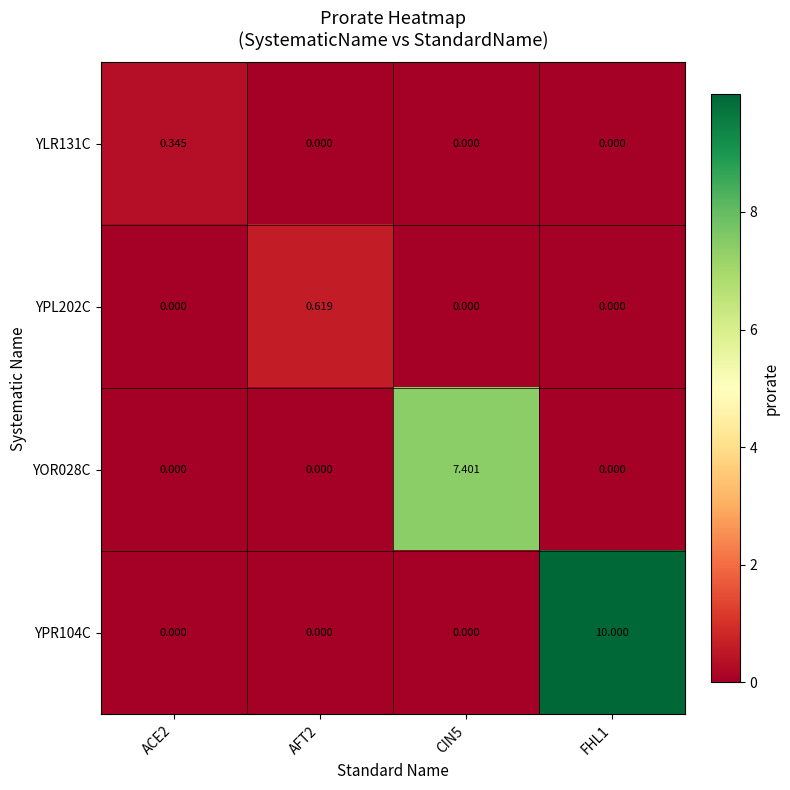

Which series has the widest spread of values?

YPR104C